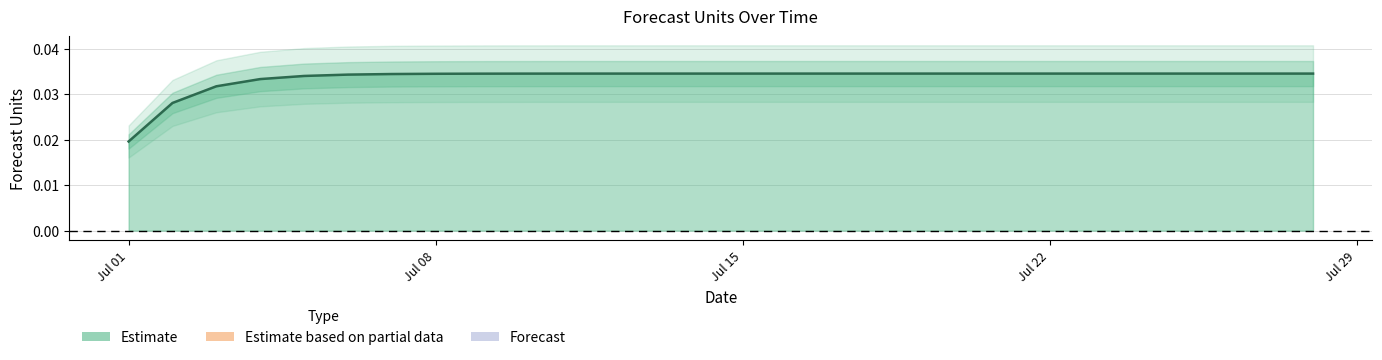

Which label corresponds to the smallest value in the chart?

Jul 01